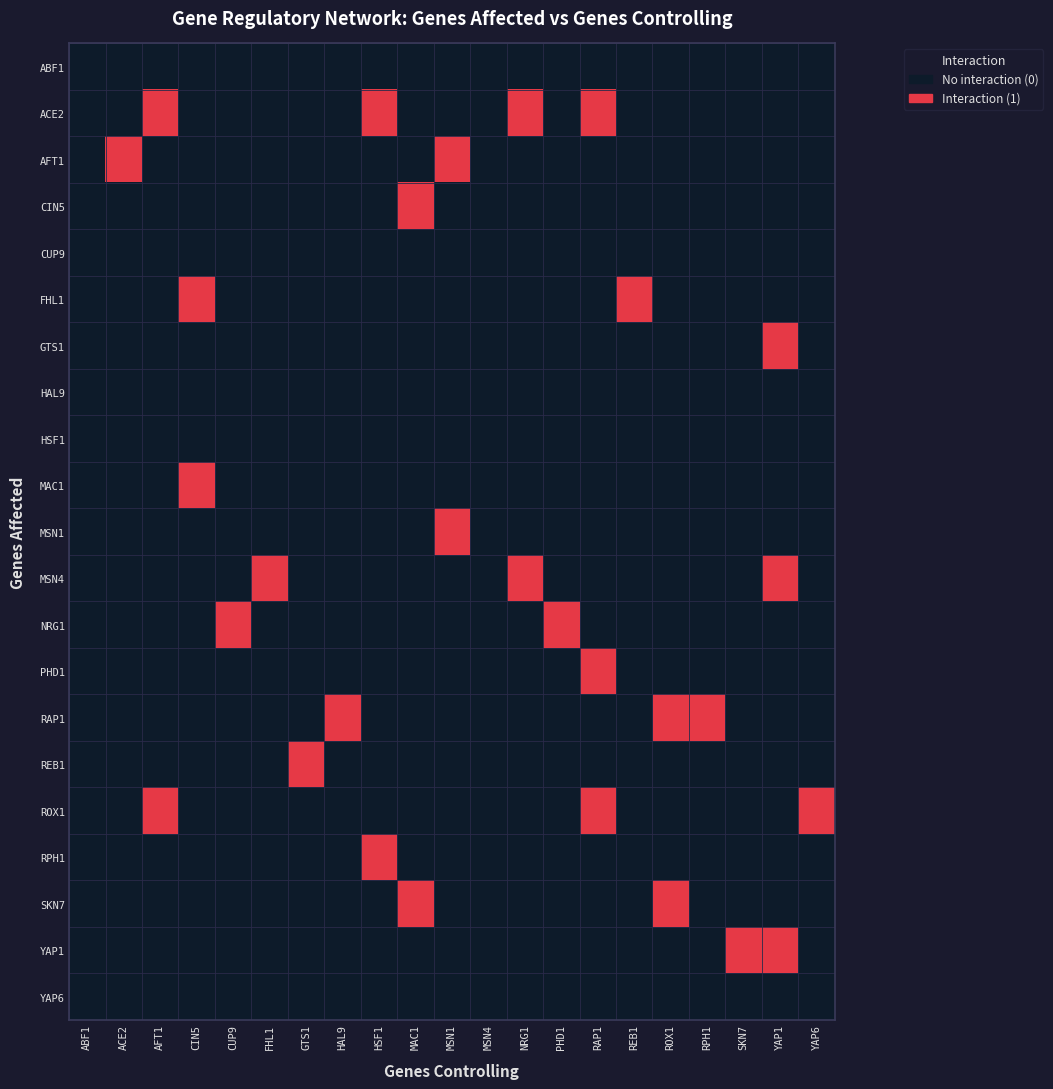

Which series has the largest total across all categories?

ACE2